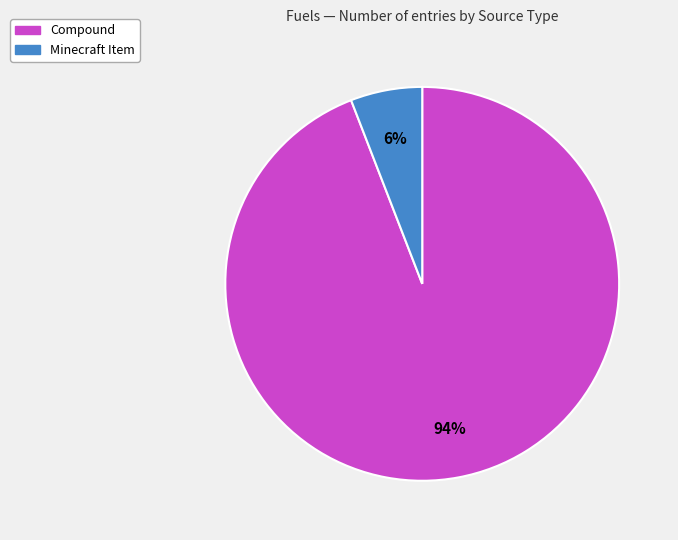

Between Compound and Minecraft Item, which is larger?

Compound